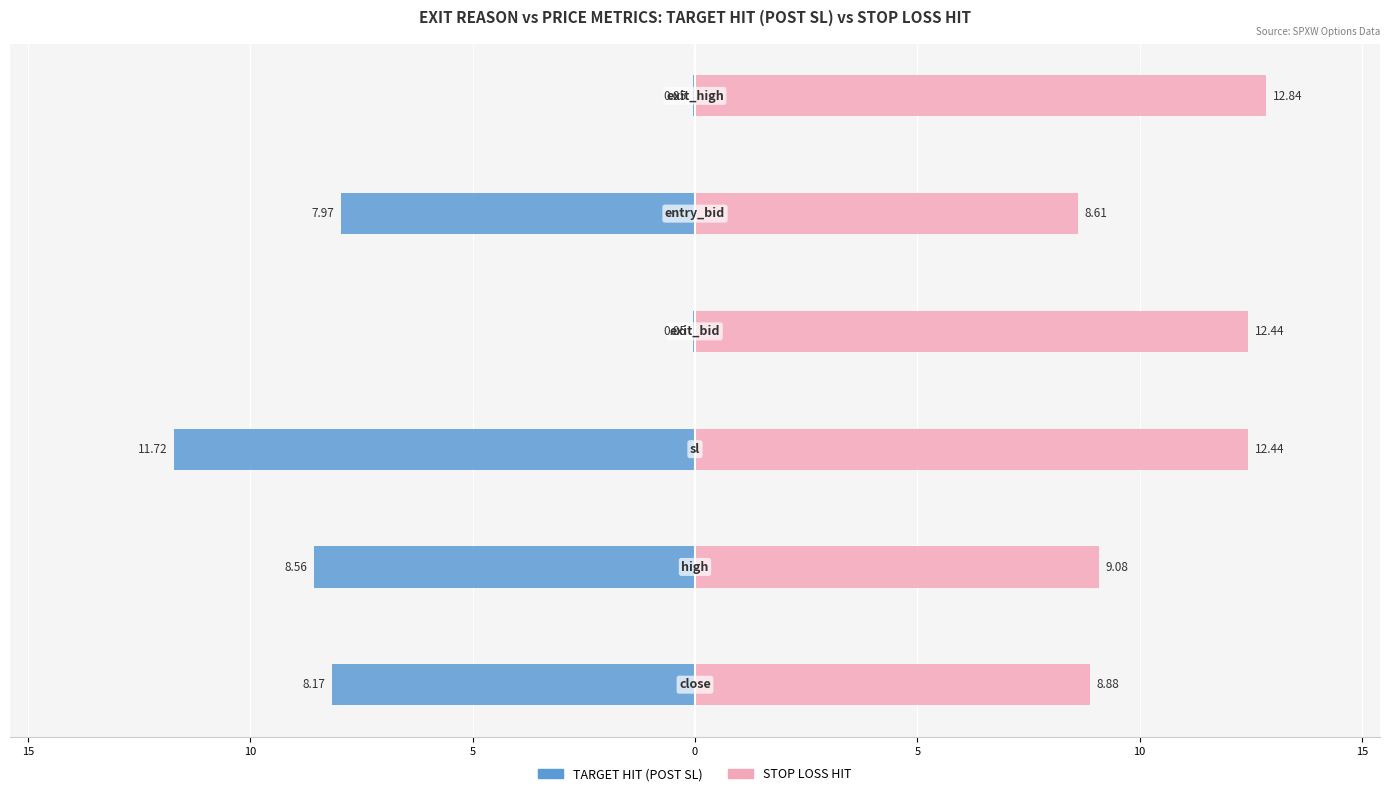

How many bars are there in total?

12